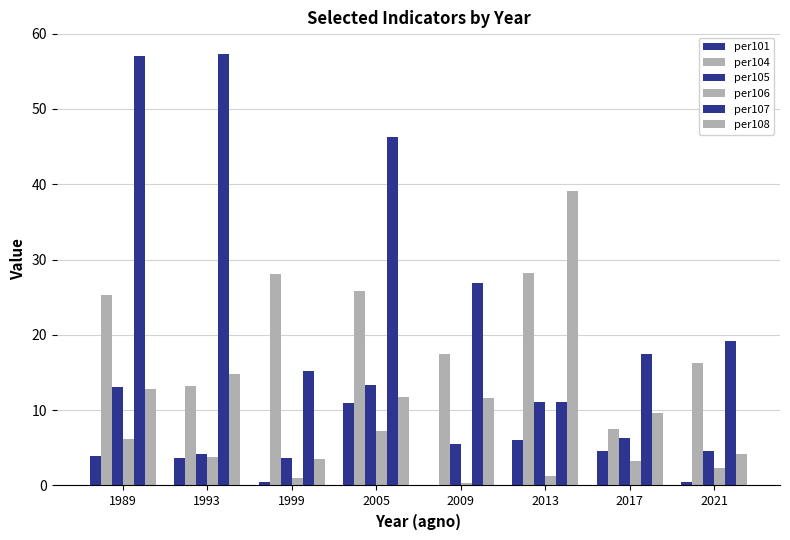

Count the number of data series in this chart.

6